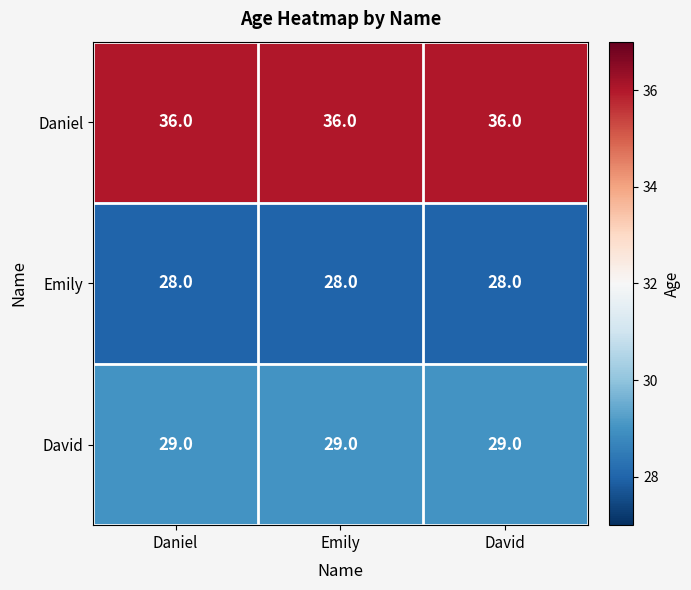

Is it true that David equals 52 at Daniel?

False